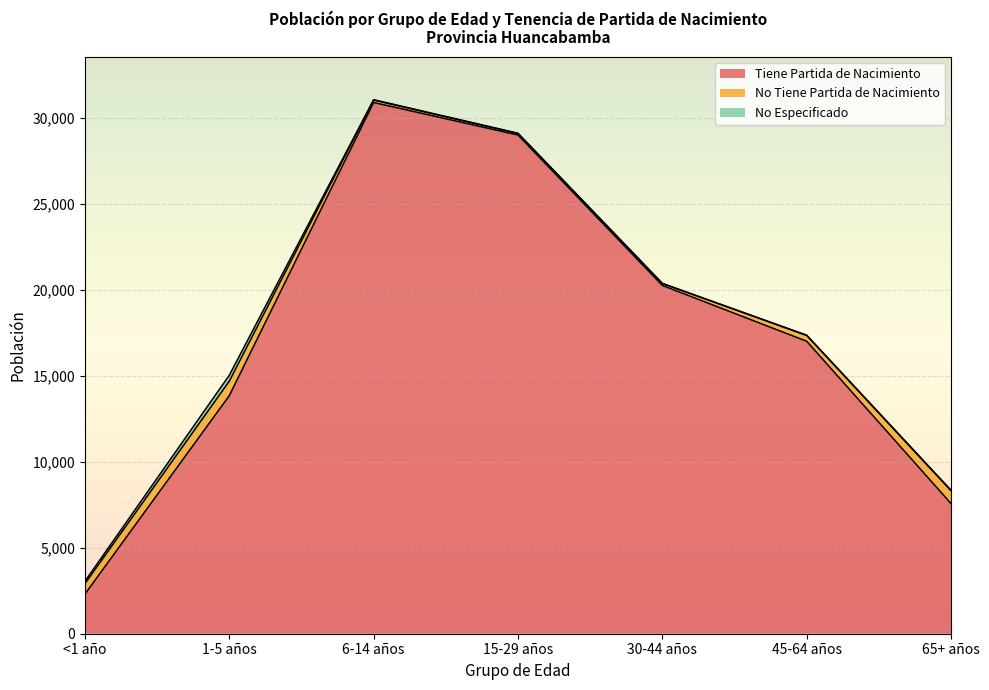

How many data points does each series have?

7